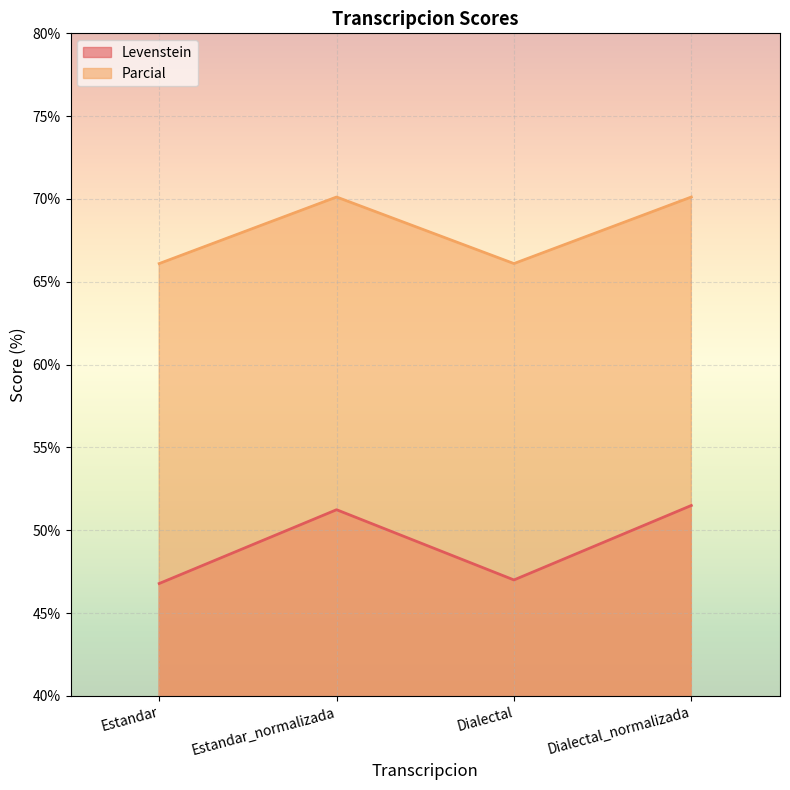

How many values in the Levenstein series are below 51?

2